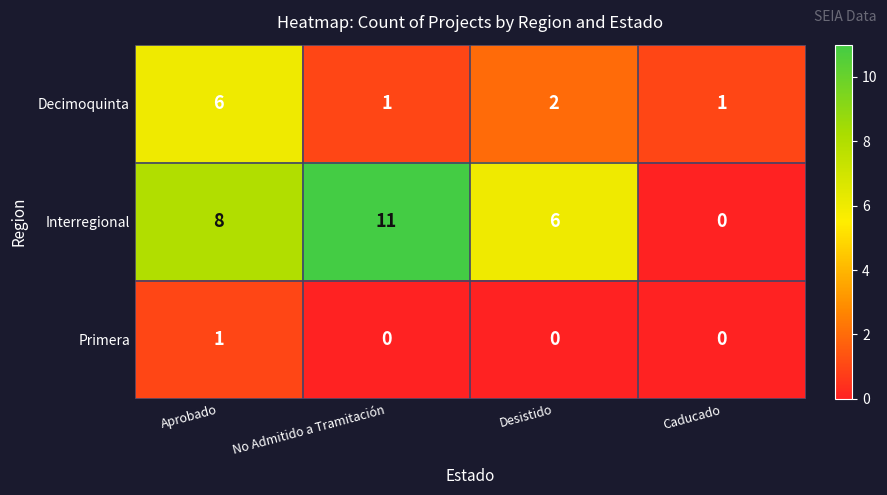

What is the difference between the Interregional values at Caducado and Desistido?

6